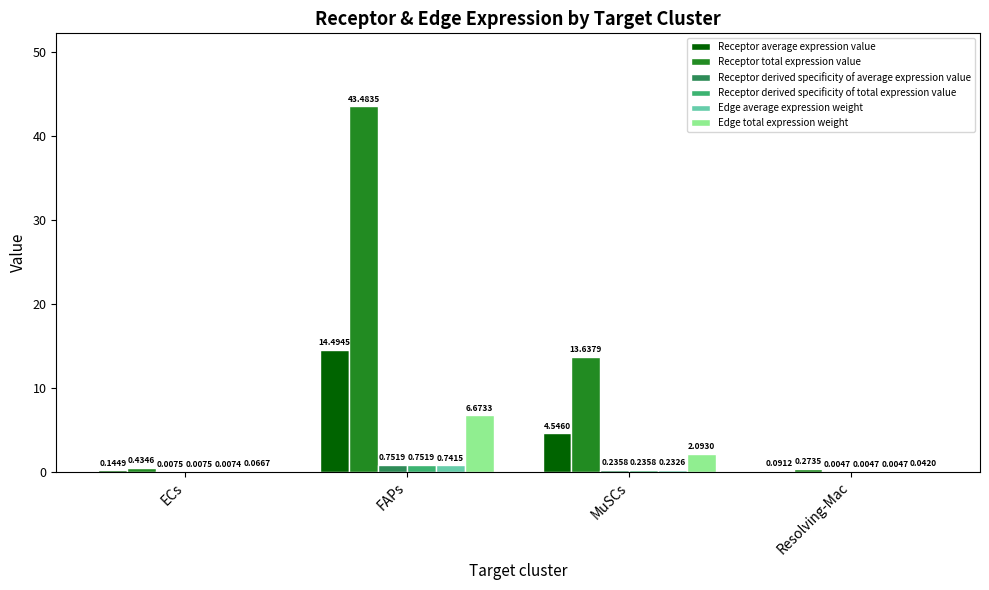

Between ECs and FAPs, which series saw the biggest shift?

Receptor total expression value